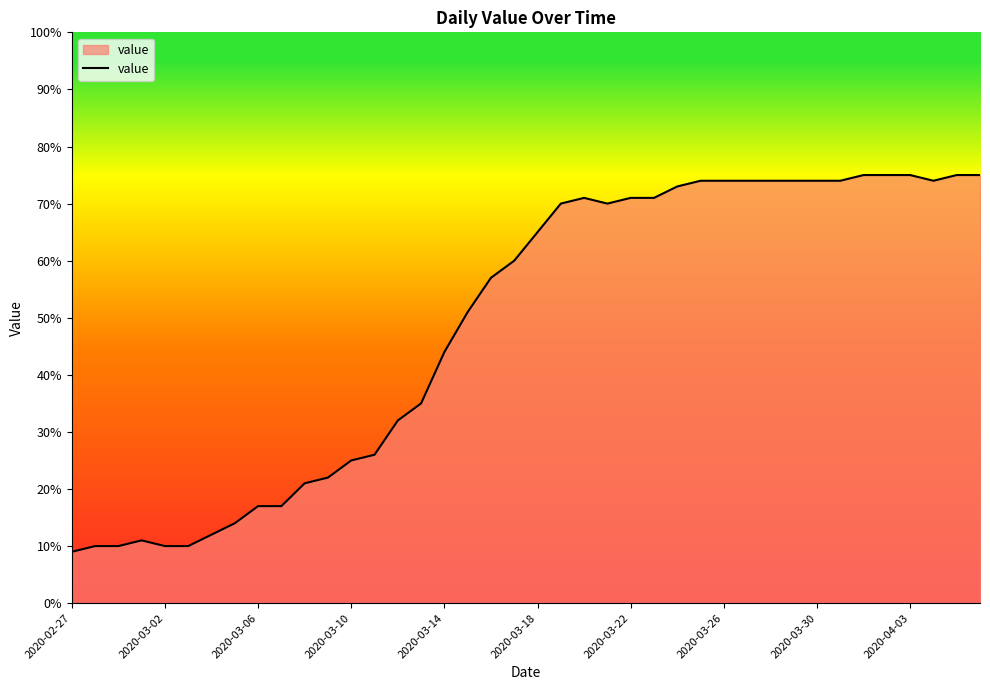

What is the difference between the maximum and minimum values?

66